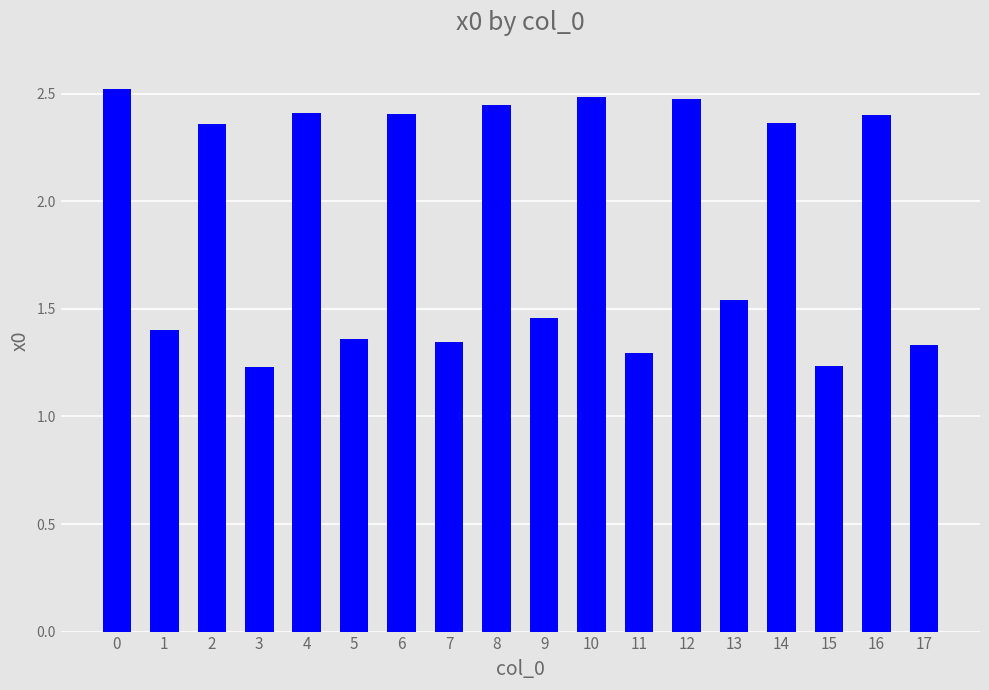

What is the maximum value shown in the chart?

2.5